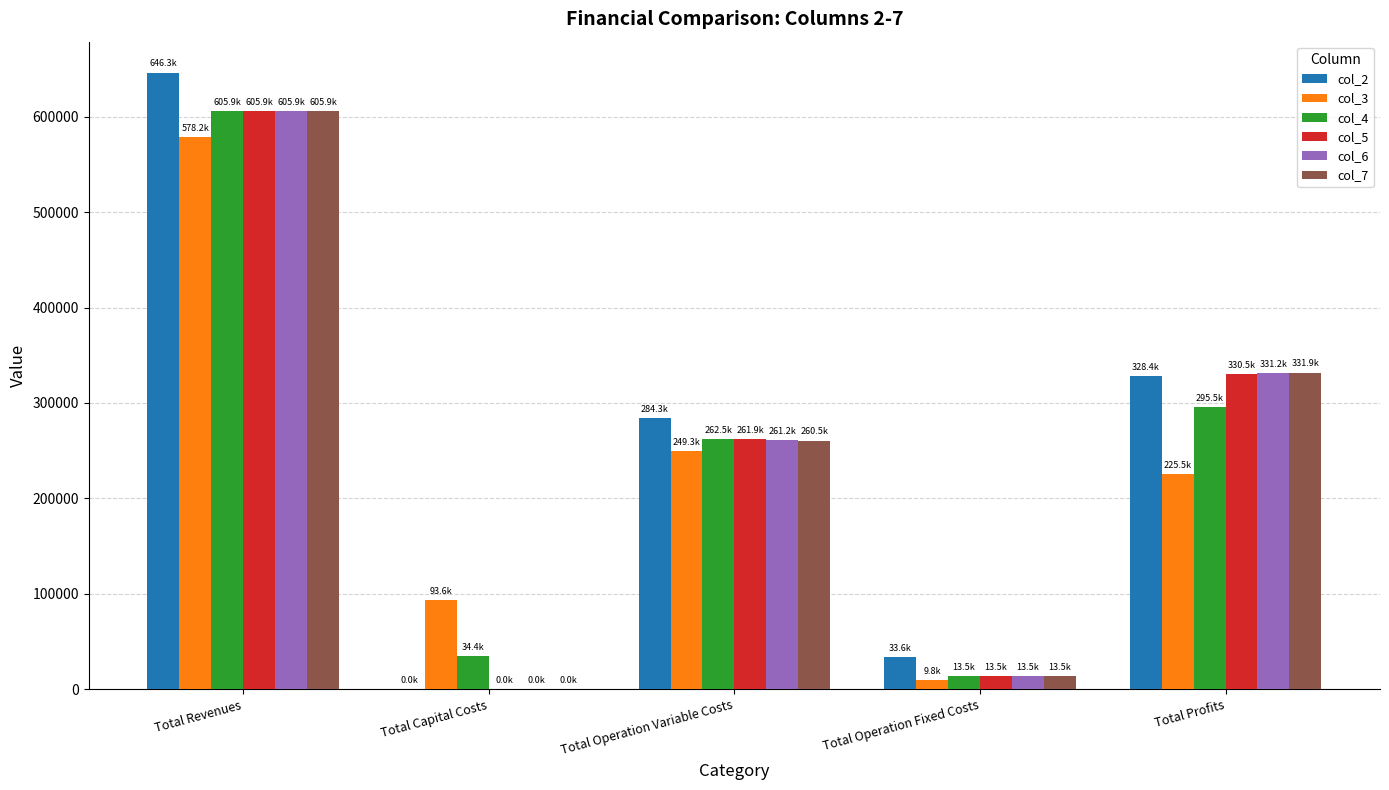

Are the bars horizontal?

No